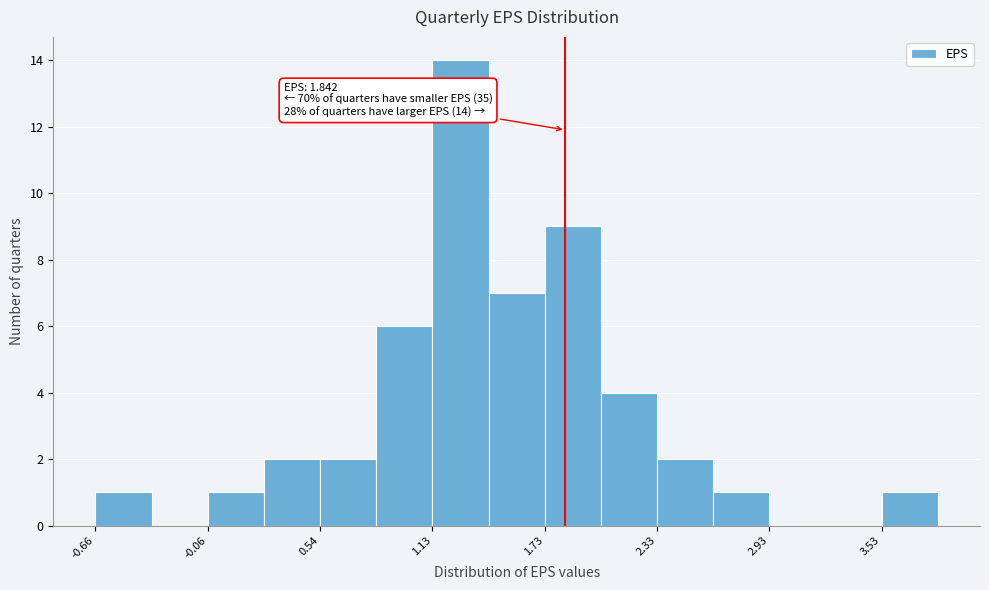

Around what value on the x-axis is the tallest bar? Give the approximate position of its centre, as read against the axis.

1.3